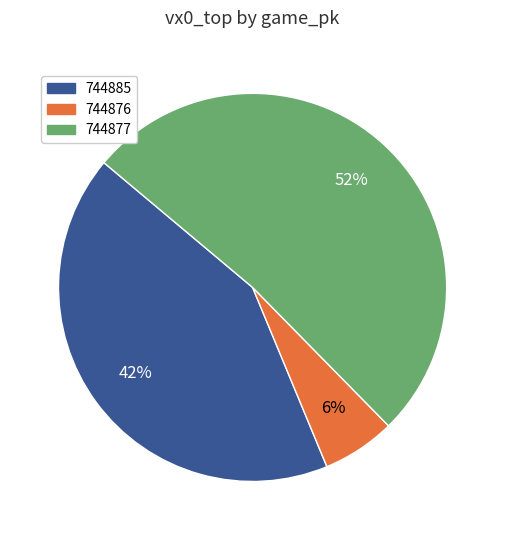

Is it true that 744885 is 42% of the pie?

True